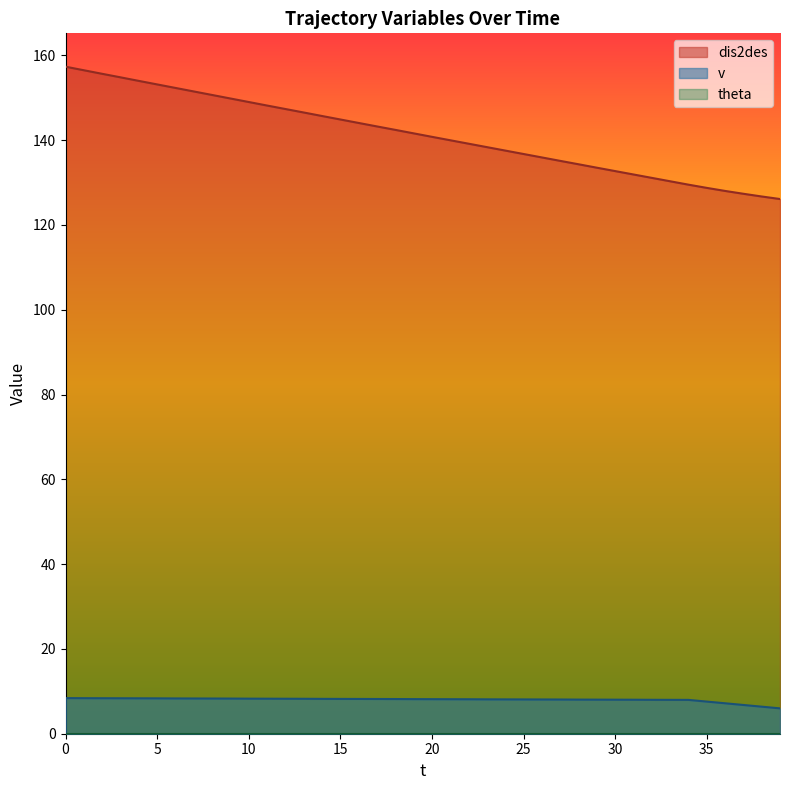

How many values in the dis2des series exceed 141?

20